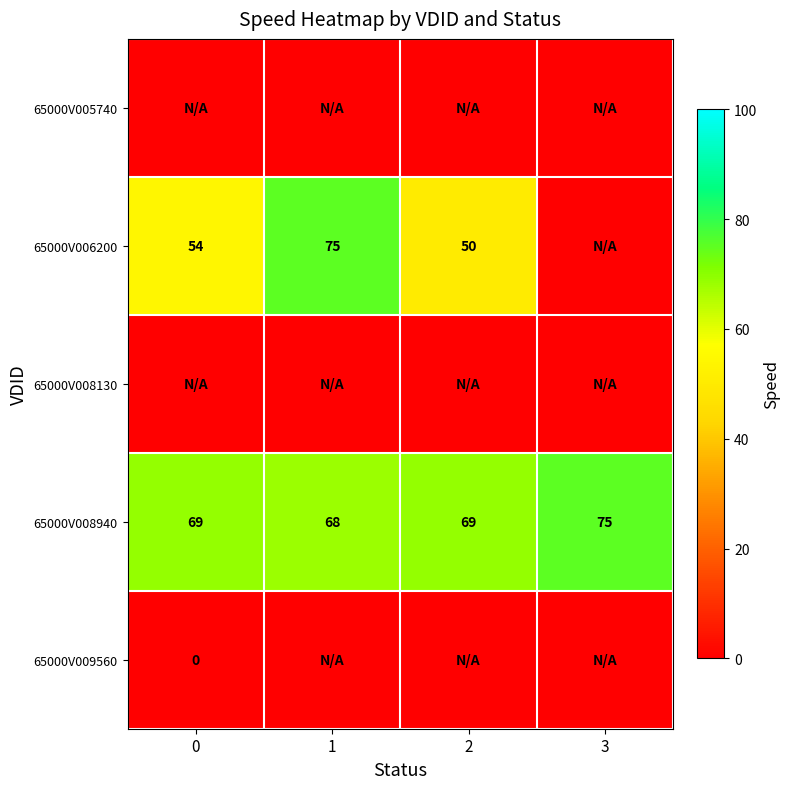

The value of 65000V006200 at 0 is 54. True or false?

True